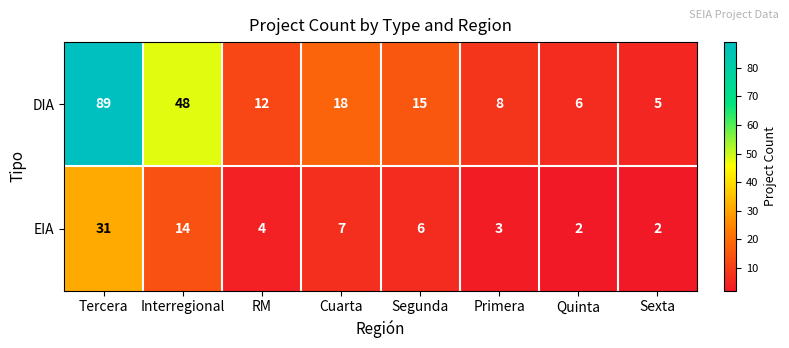

List the series in order of their peak value, highest first.

DIA, EIA